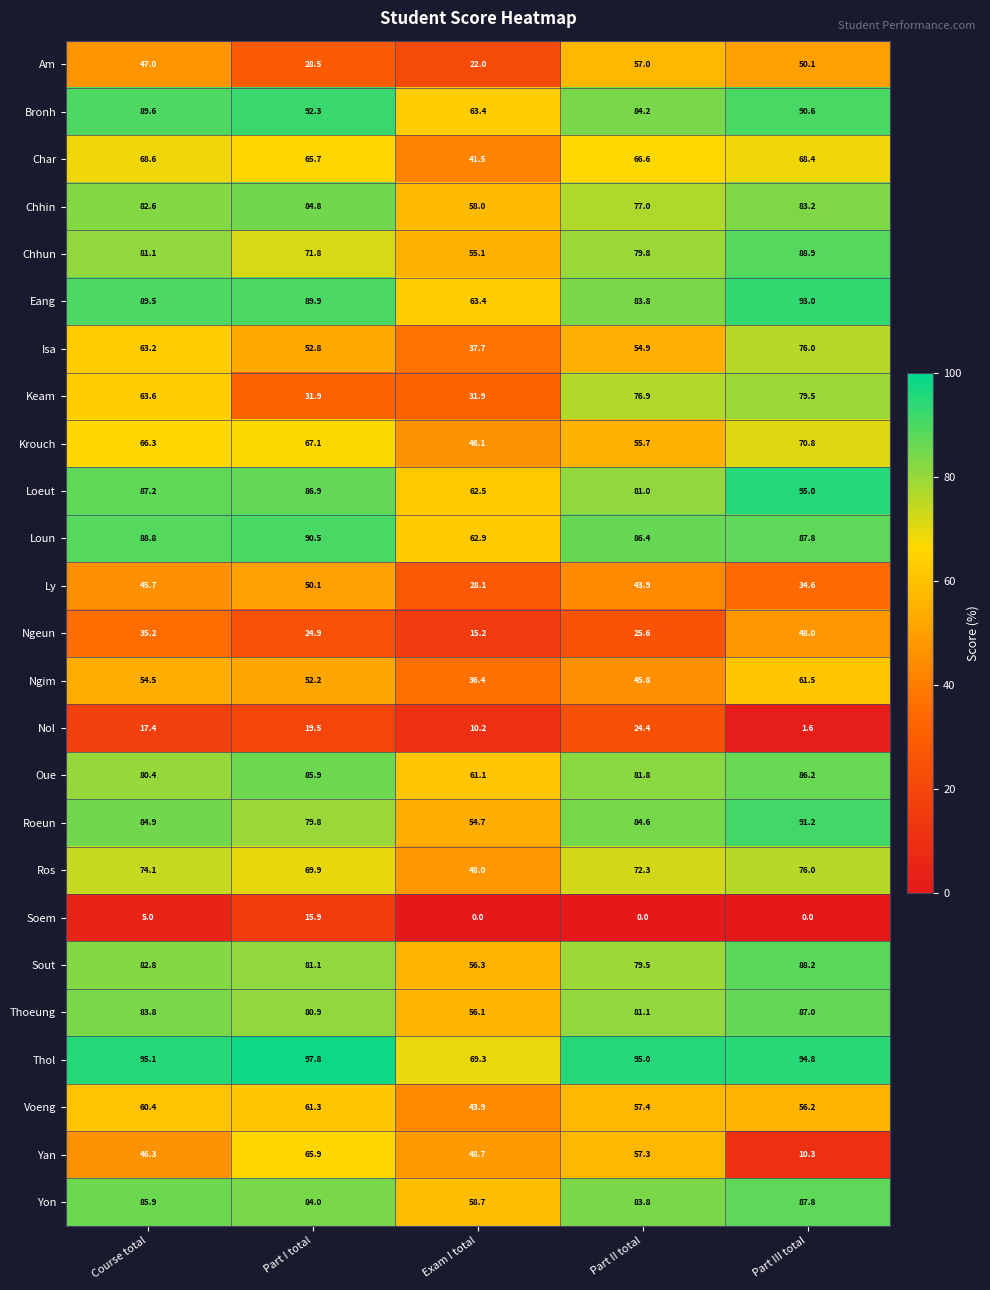

True or false: Loeut has a value of 81.0 at Part II total.

True